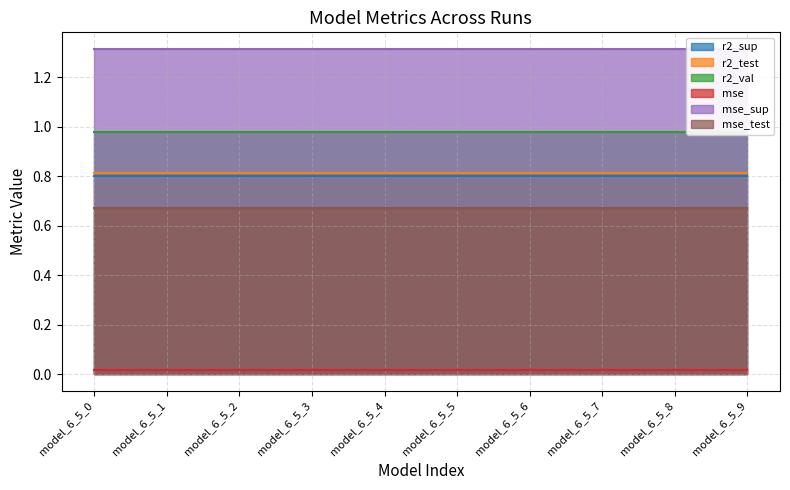

True or false: mse_sup has a value of 0.7 at model_6_5_3.

False